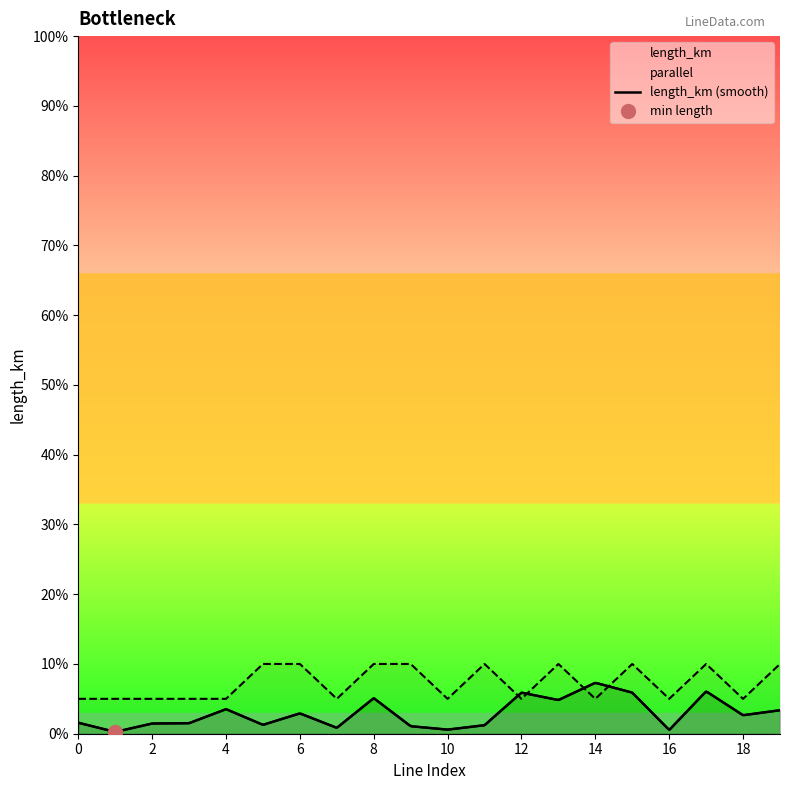

Does the chart have visible grid lines?

No